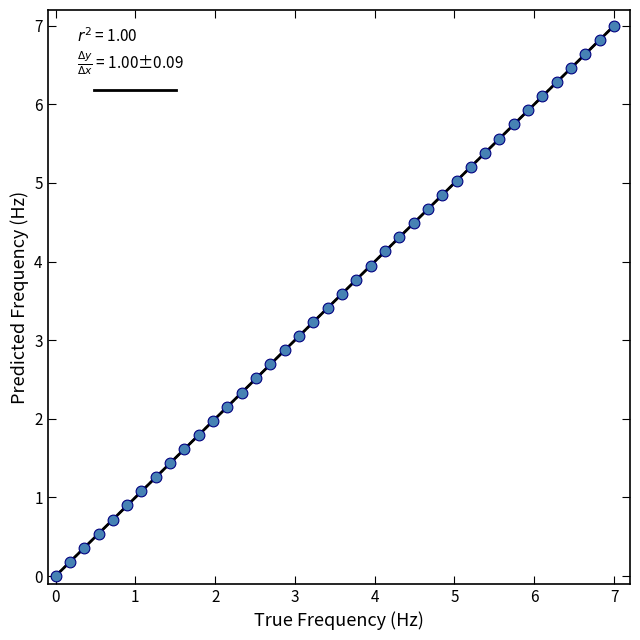

What is the range of X values (max minus min)?

7.0